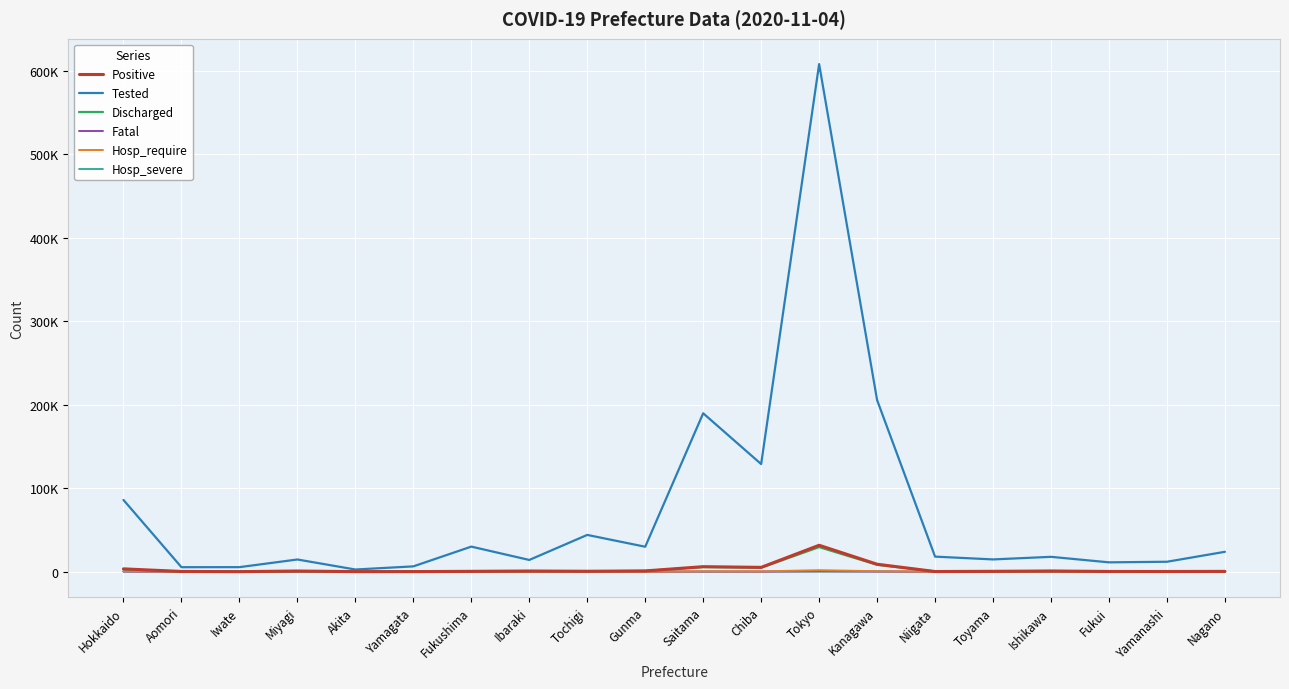

True or false: Discharged has more than 0 points higher than both neighbors.

True